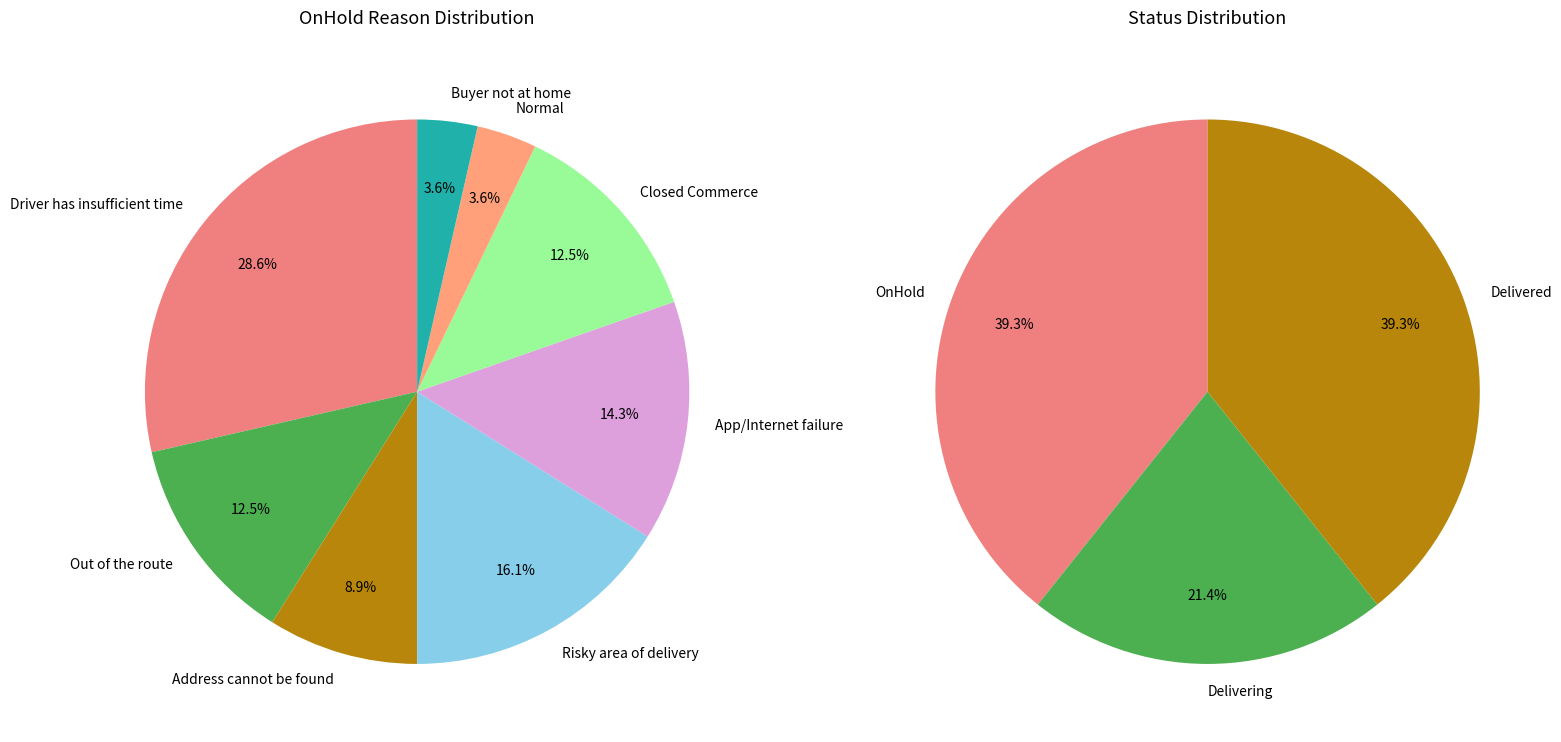

Which slice is the largest?

Driver has insufficient time